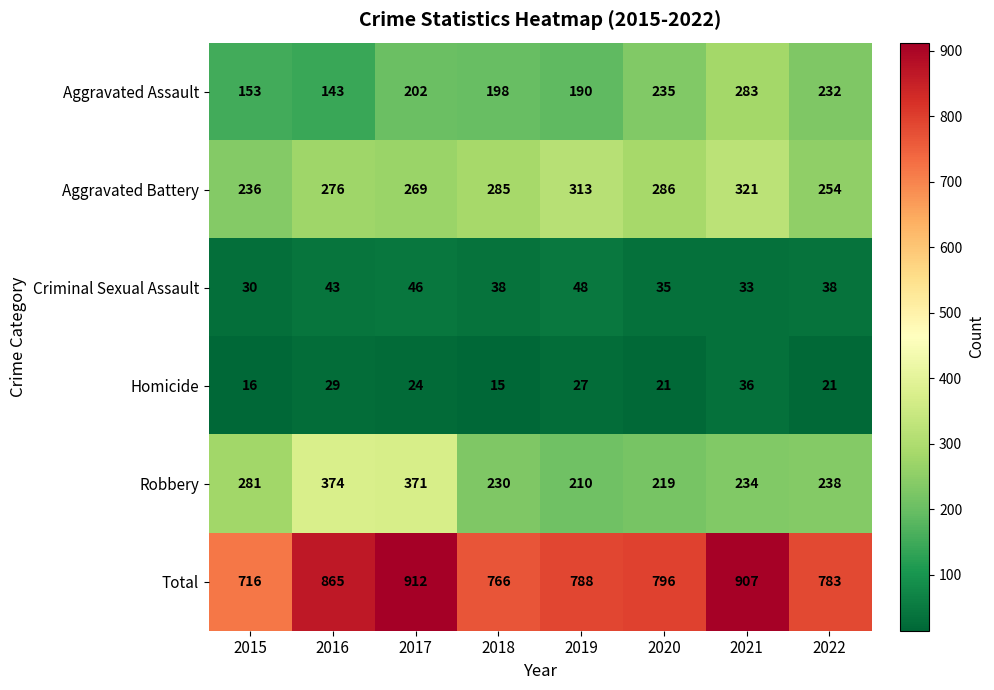

At how many categories does at least one series exceed 224?

8